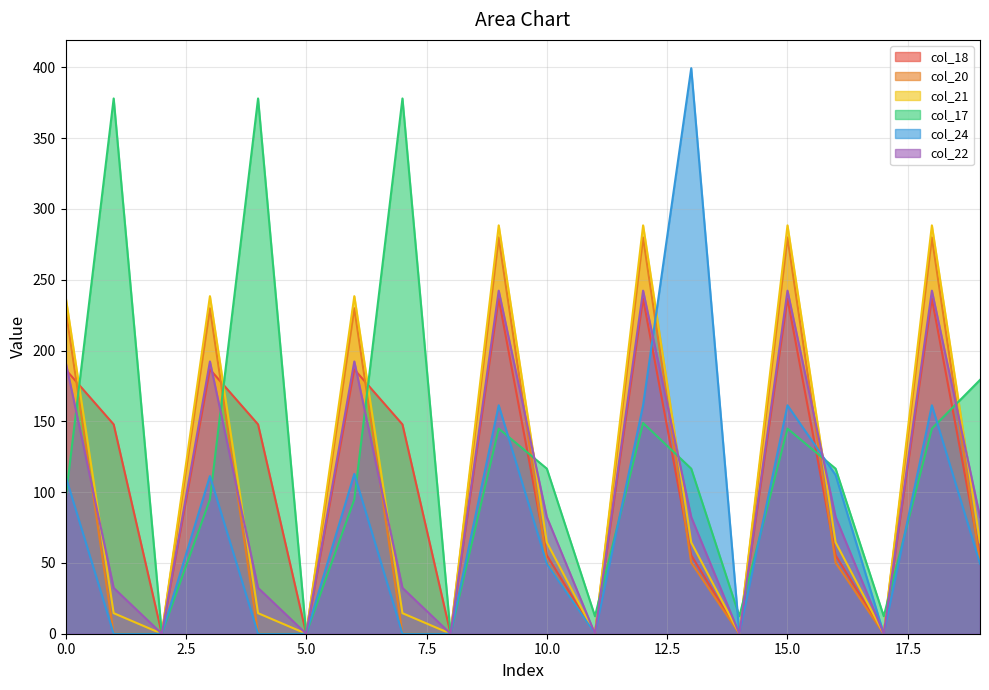

Where is the first local maximum for col_24?

3